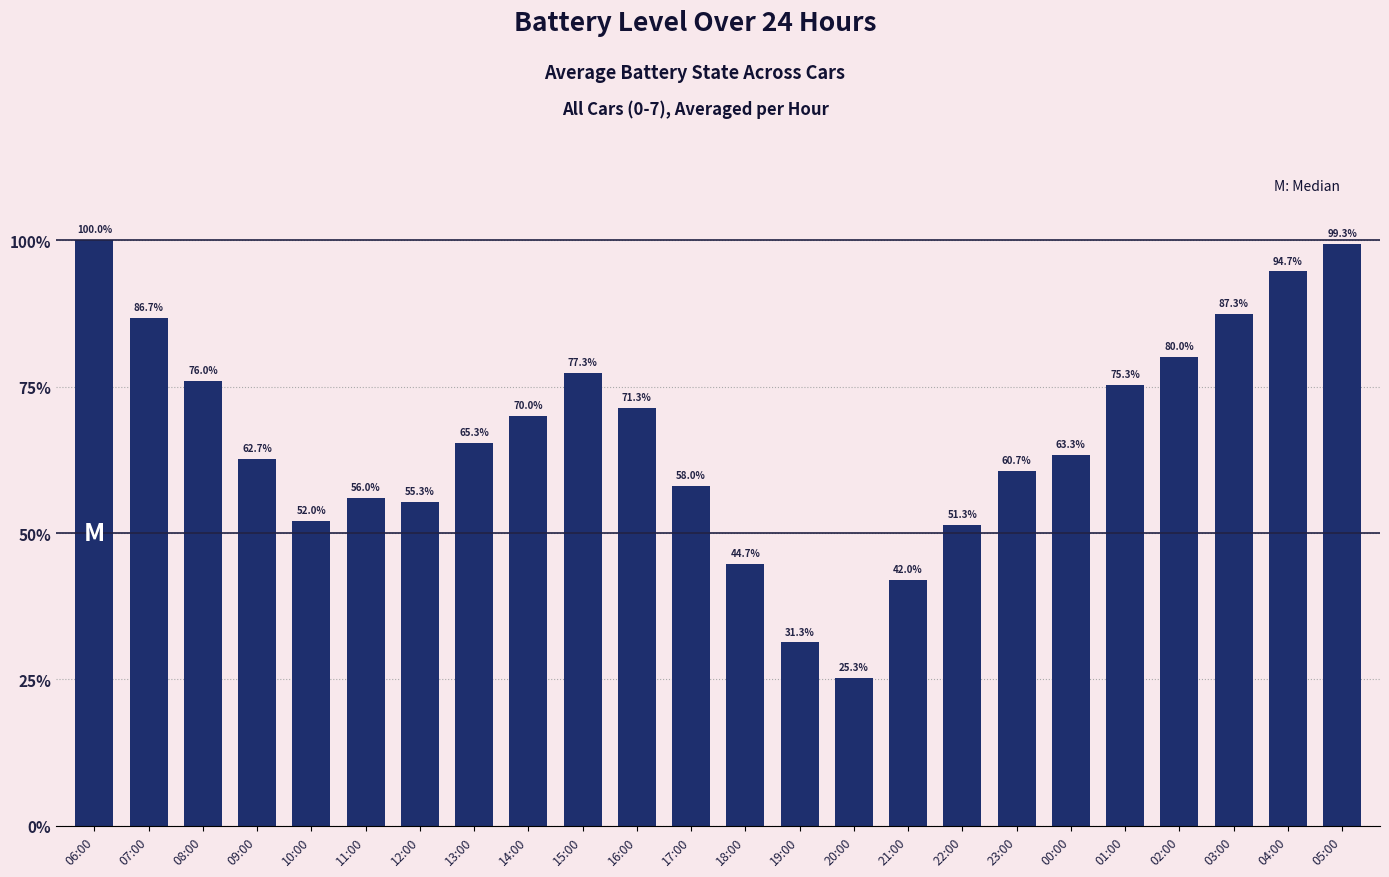

Are the bars grouped side by side (vs. stacked)?

No